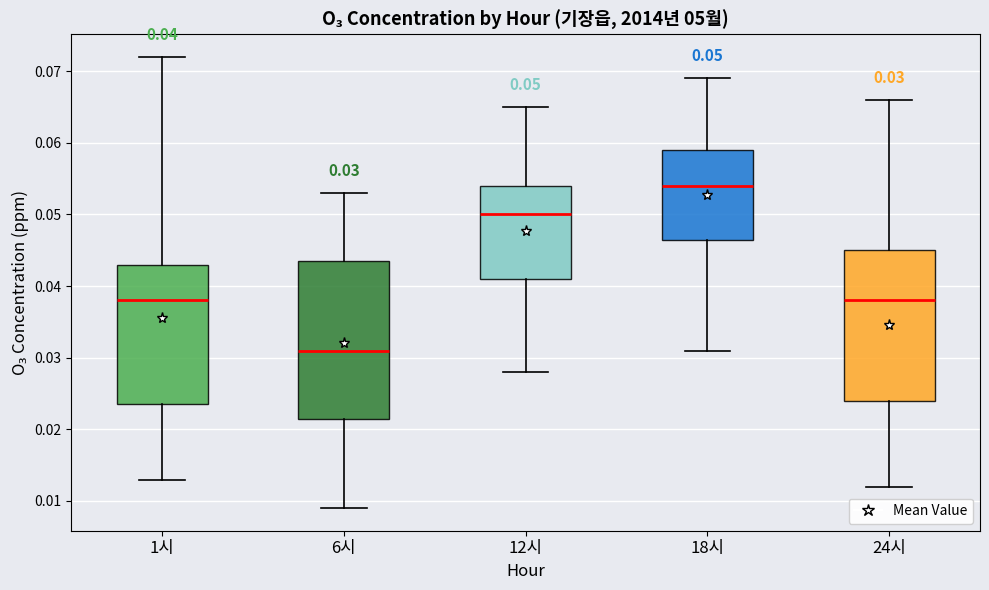

Which box has the highest median line?

18시